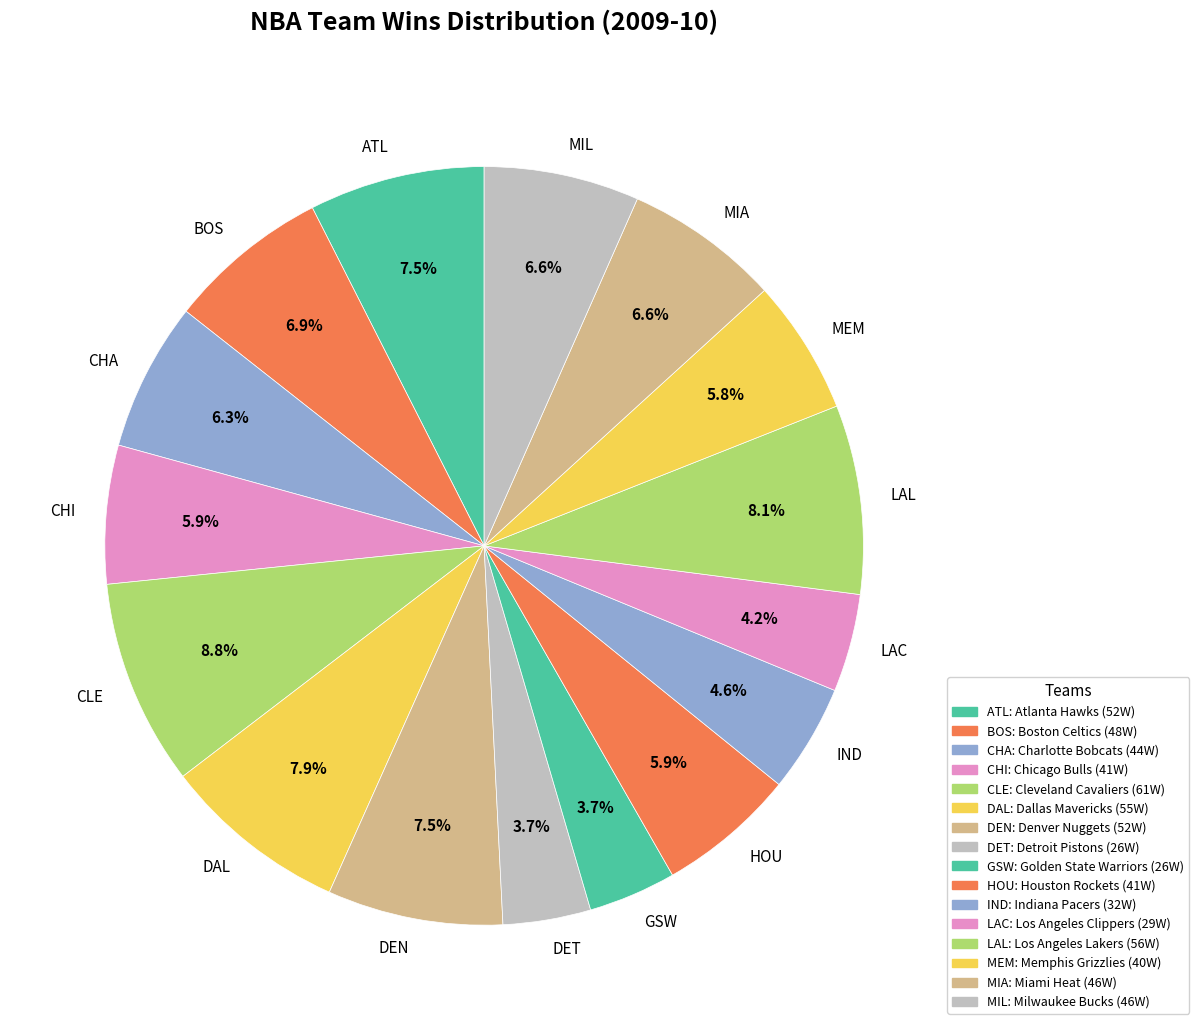

What percentage is NOT represented by CHA?

93.7%